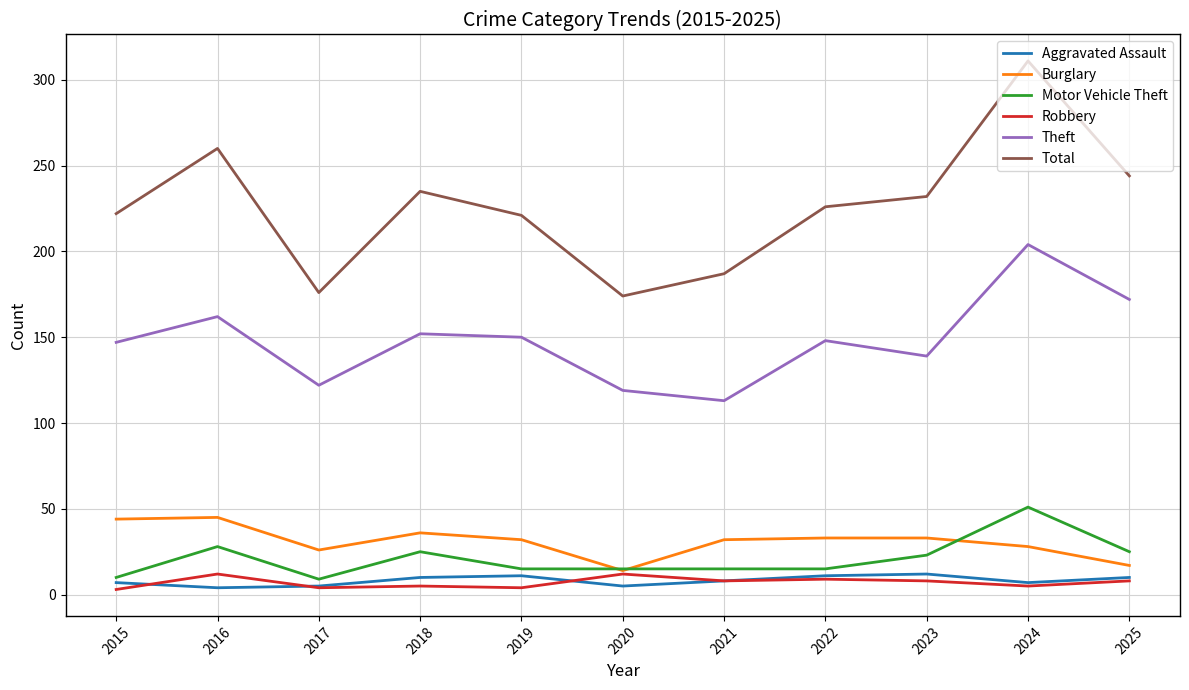

True or false: Robbery and Total cross at least once.

False